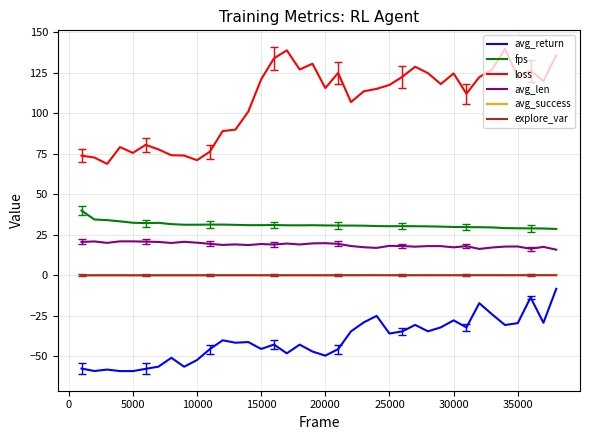

How many series are shown in this chart?

6